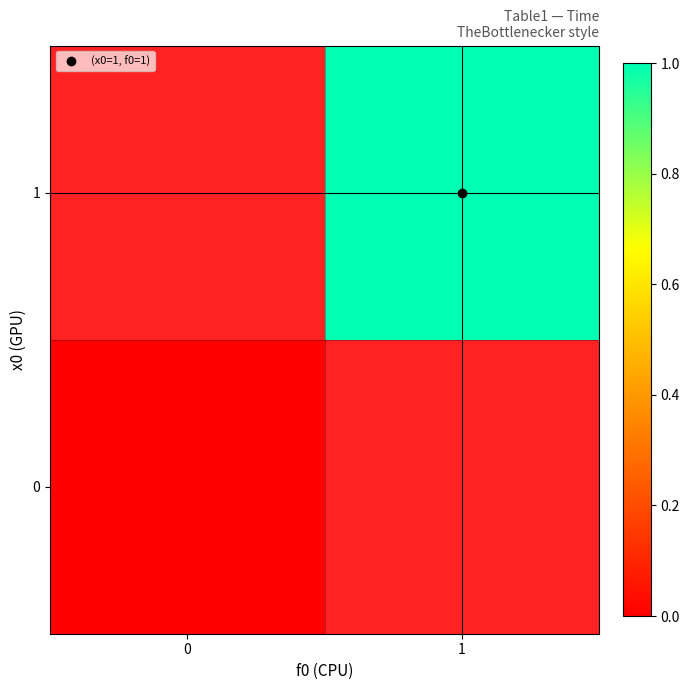

Rank the series at 0 from highest to lowest value.

0, 1